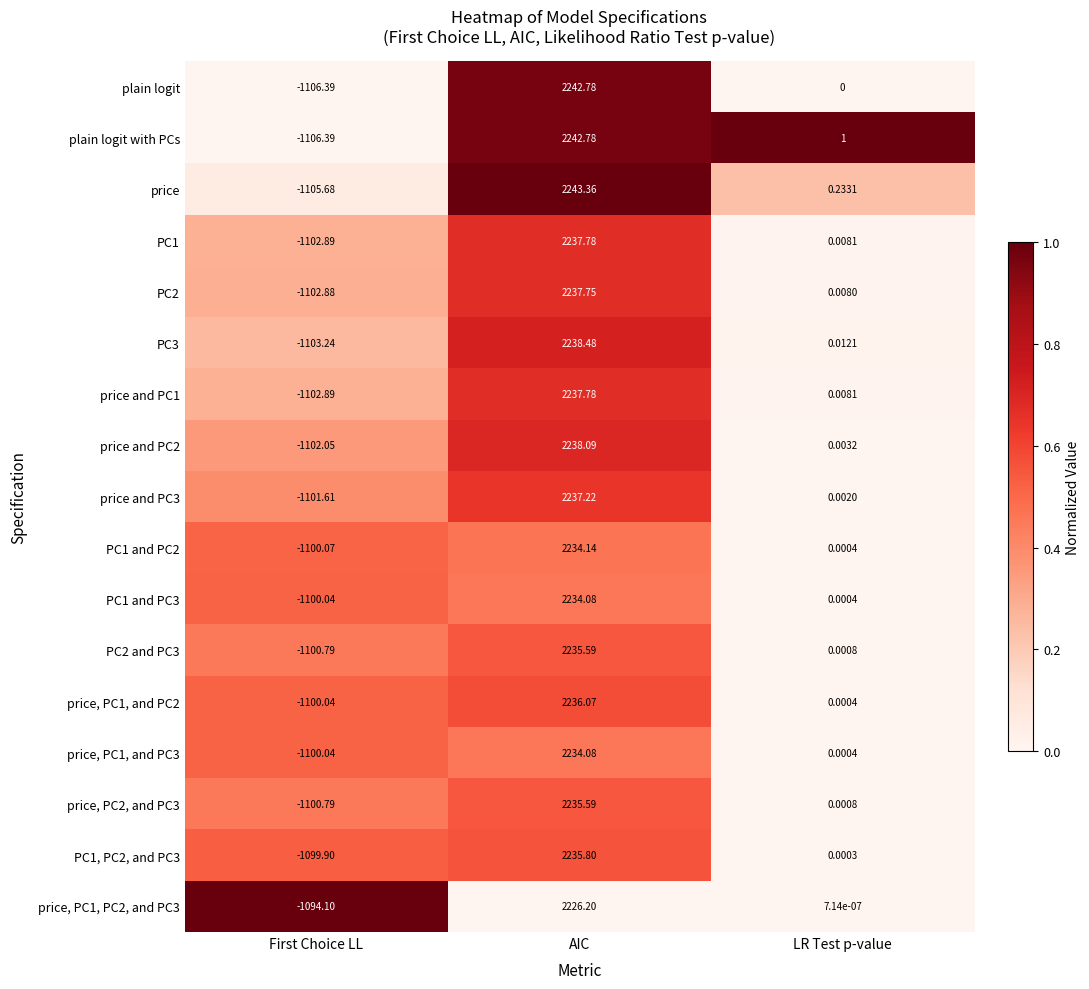

Which category has the highest value across all series?

AIC